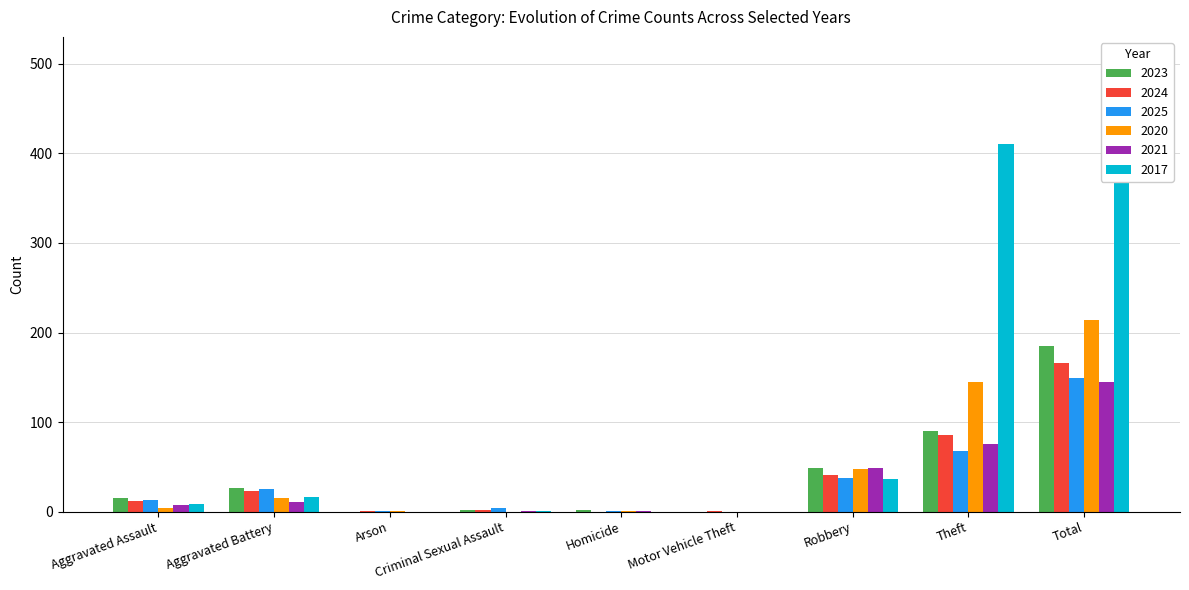

Is the value of 2021 at Criminal Sexual Assault greater than the value of 2024 at Aggravated Battery?

No